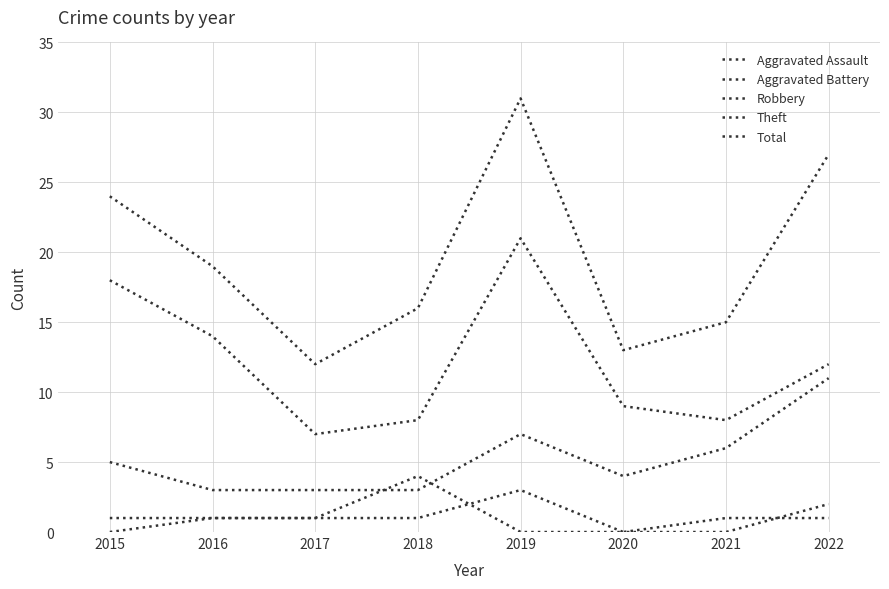

Does the chart have visible grid lines?

Yes